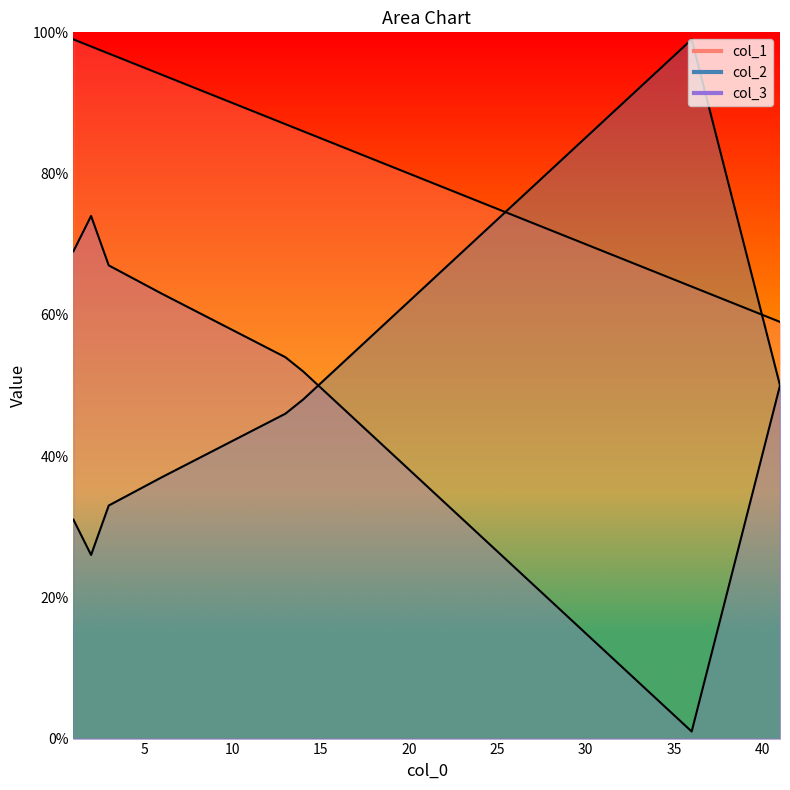

Reading right to left, transcribe all the data shown in this chart.

col_1: 13=87	14=86	36=64	41=59	3=97	2=98	6=94	1=99
col_2: 13=46	14=48	36=99	41=50	3=33	2=26	6=37	1=31
col_3: 13=54	14=52	36=1	41=50	3=67	2=74	6=63	1=69